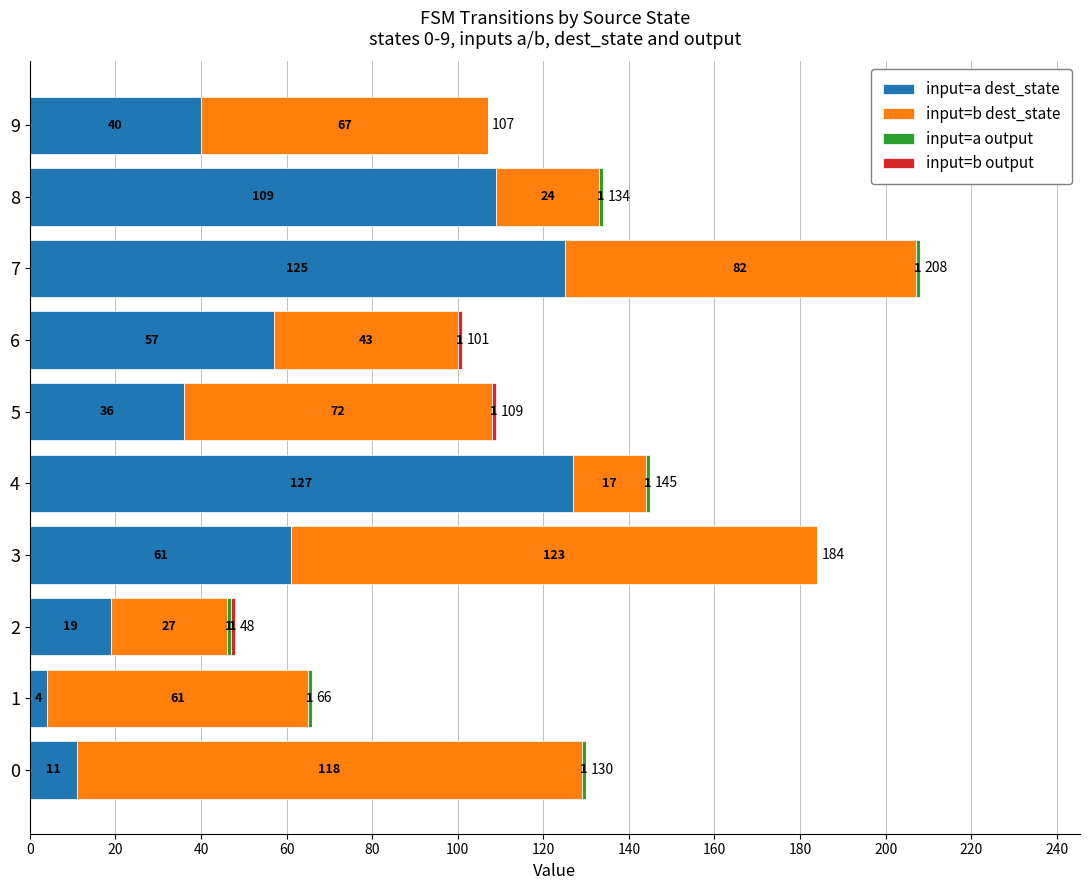

The input=a dest_state series shows 19 at 2. True or false?

True